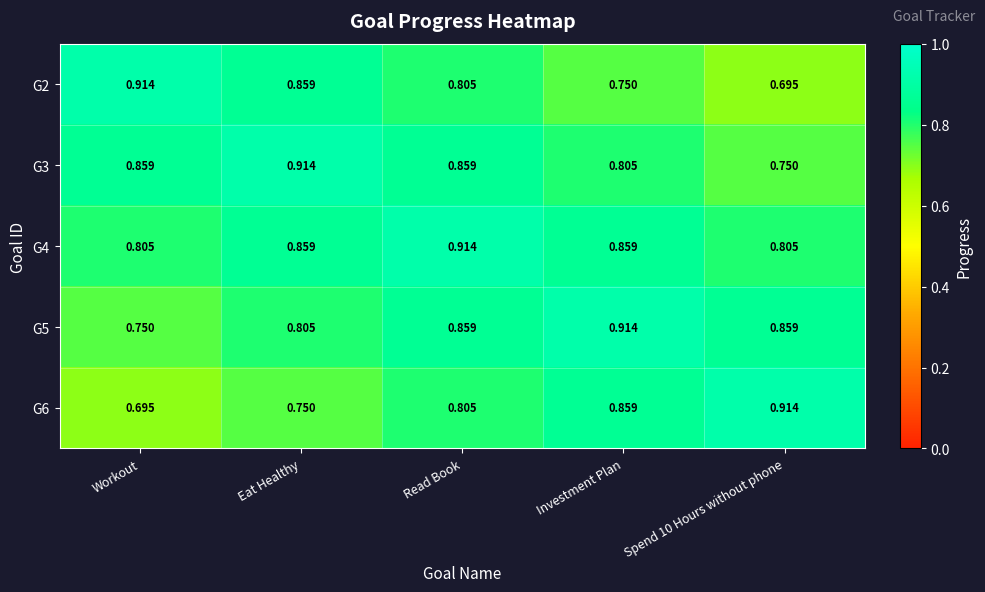

At which category is the sum across all series the highest?

Read Book